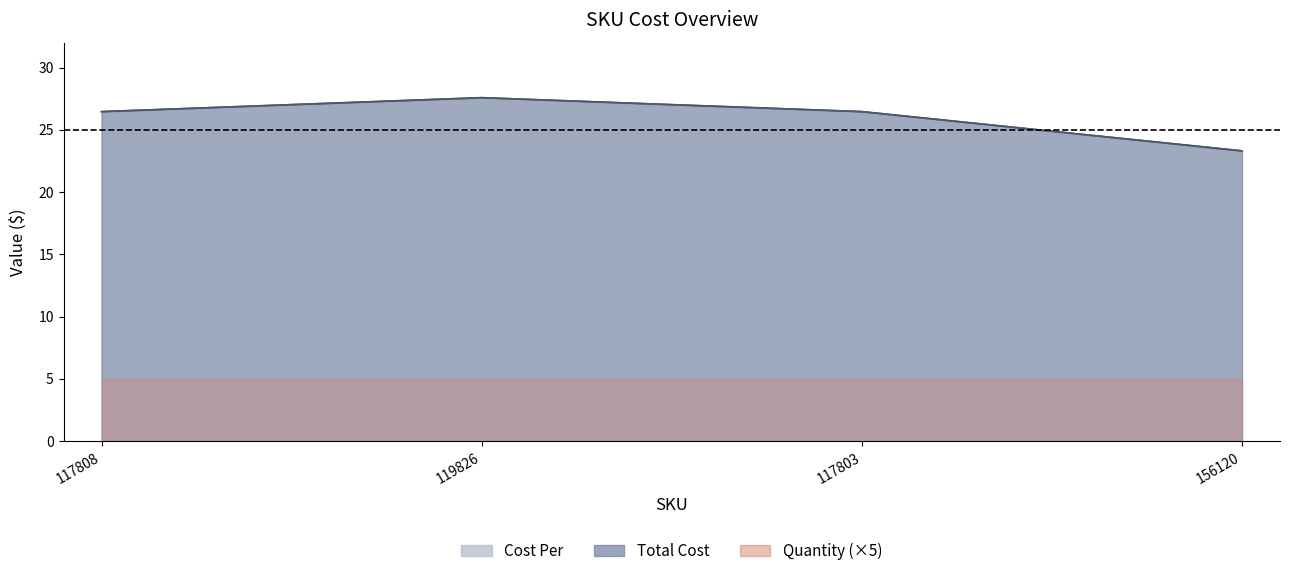

What is the average value of the Cost Per series?

26.0